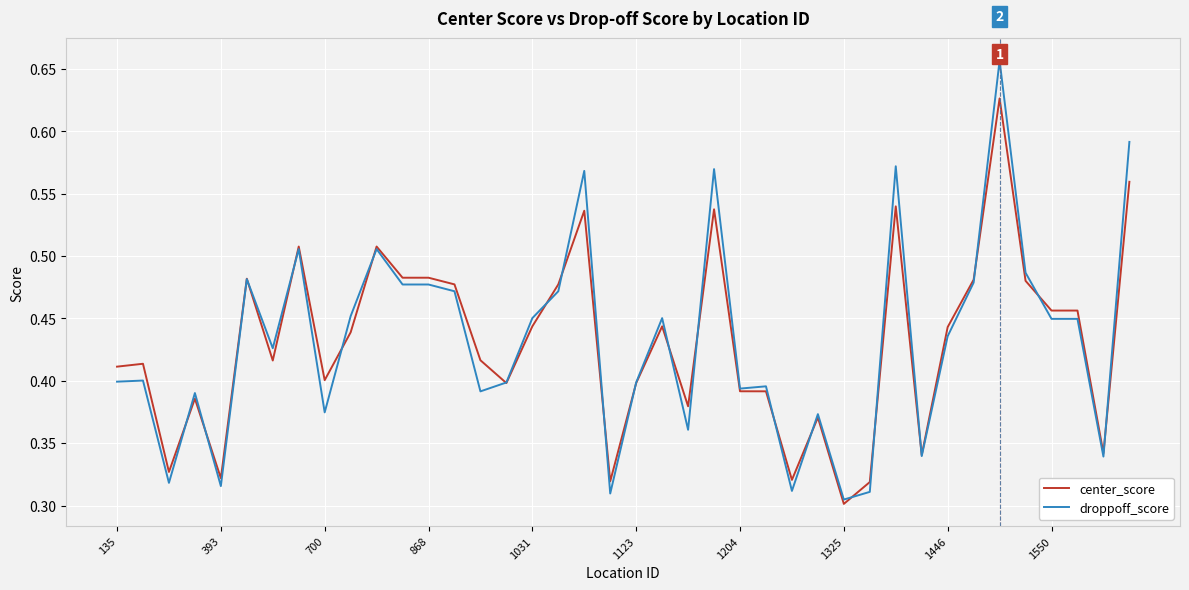

Rank the series by their maximum value, from lowest to highest.

center_score, droppoff_score